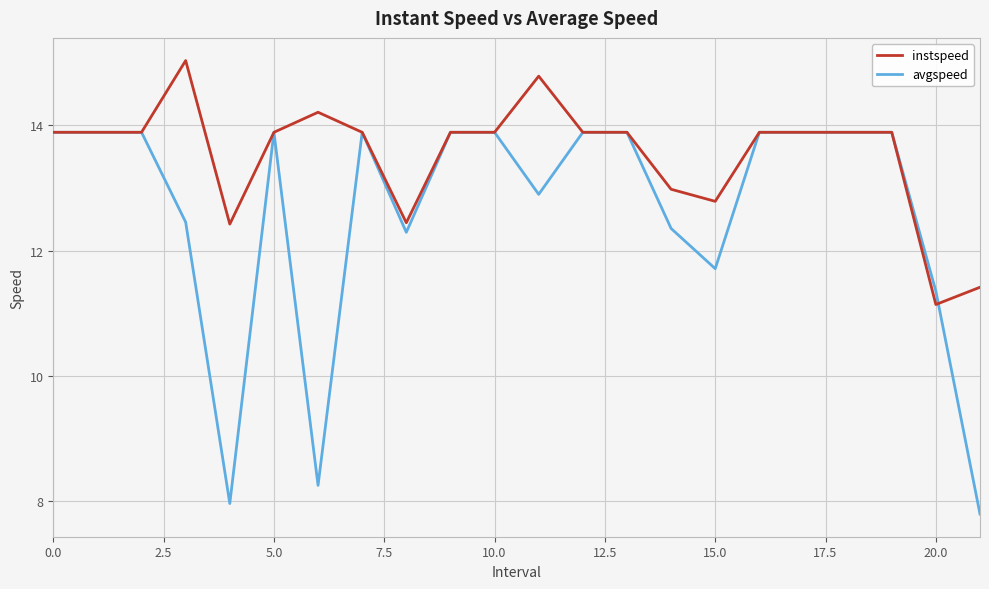

List the series in order of their peak value, highest first.

instspeed, avgspeed